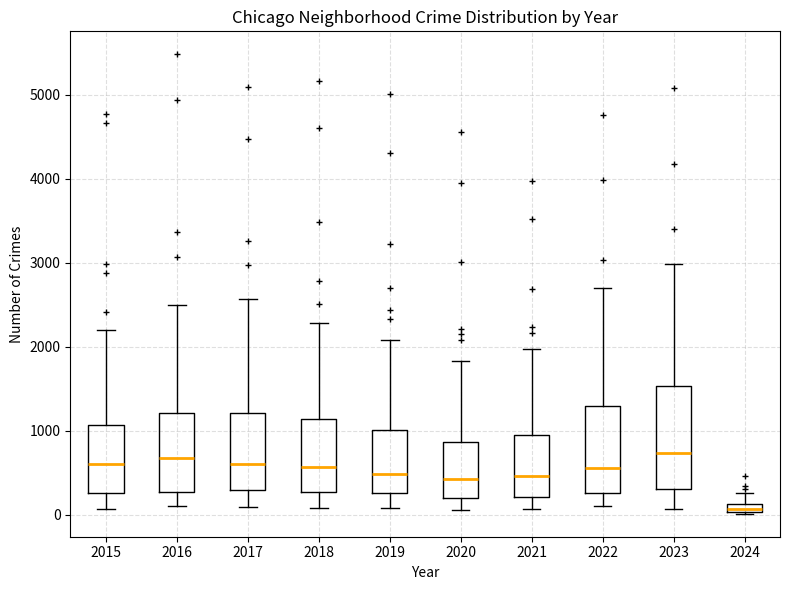

Where does the upper whisker of the box at x = 2023 end on the y-axis? The values are not printed on the chart, so give them approximately, as read against the axis.

3000